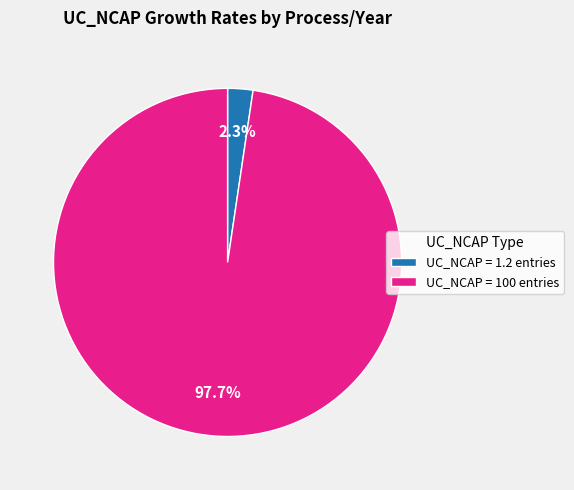

What is the largest slice in the pie chart?

UC_NCAP = 100 entries